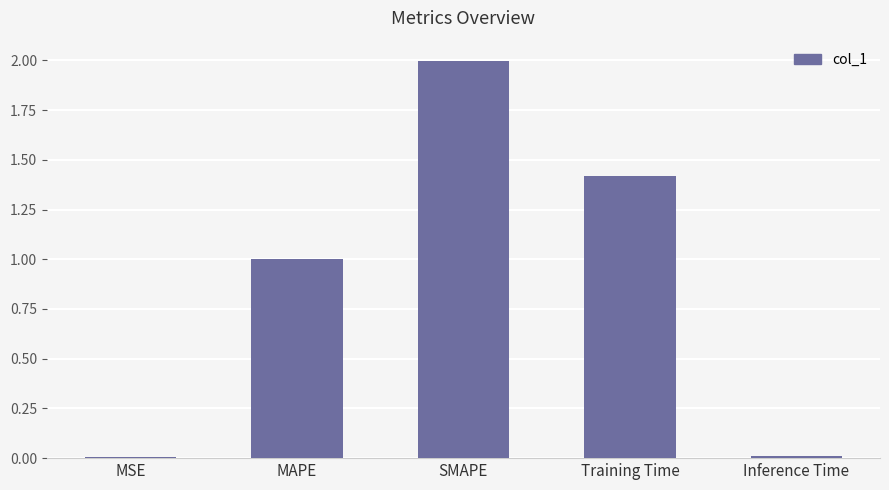

What value does the data have at SMAPE?

2.0